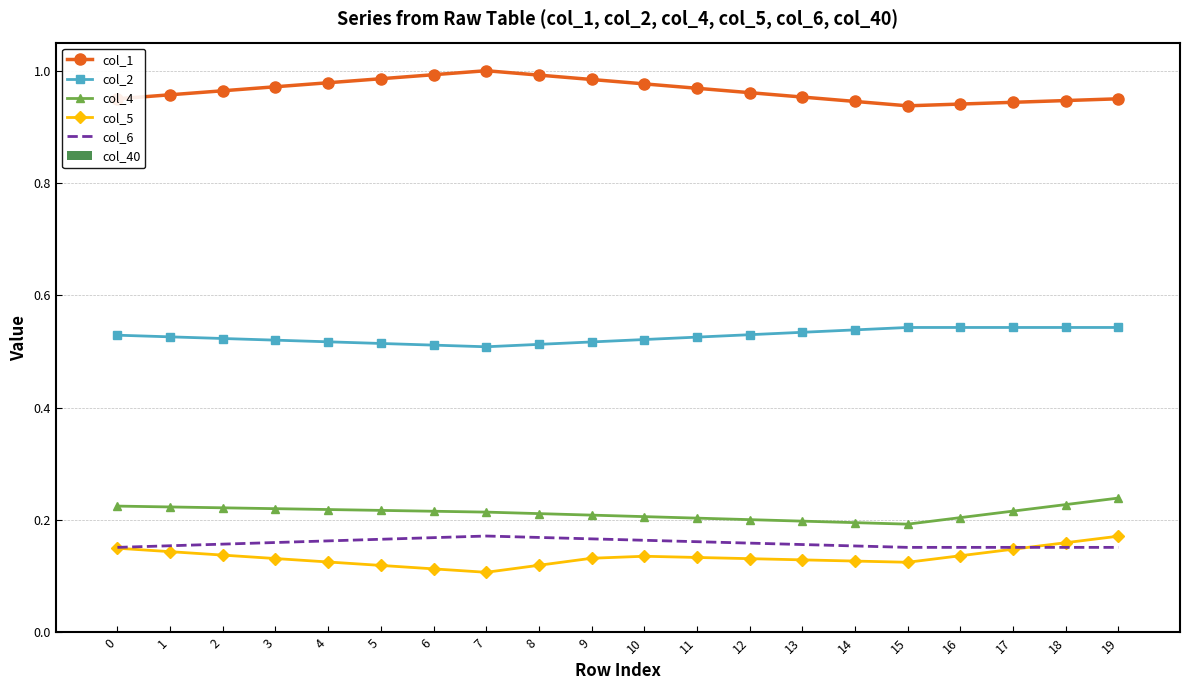

What is the spread (max minus min) of values at 15?

0.8